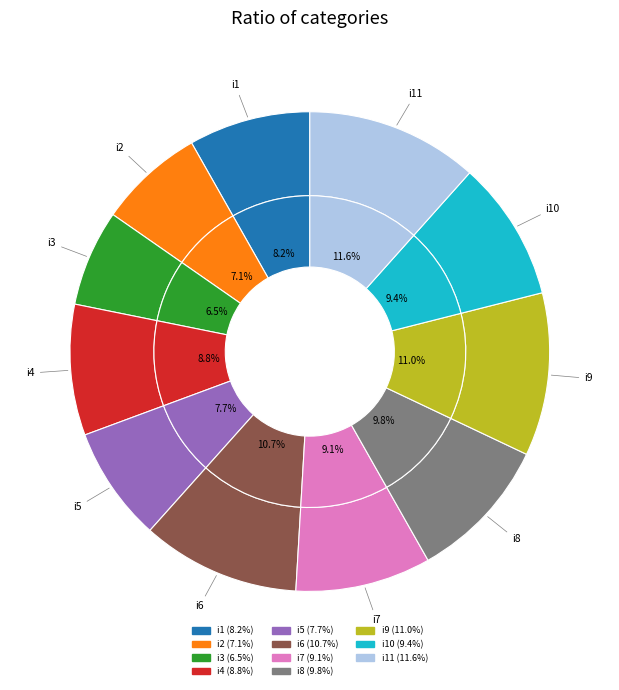

How many segments does this pie chart have?

11